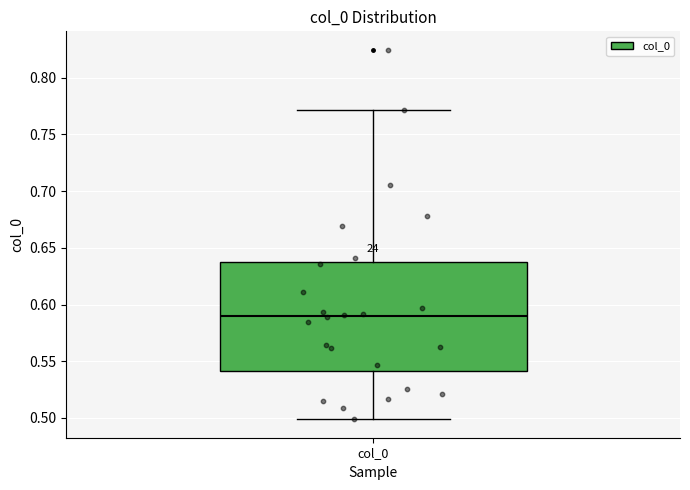

Read this box plot against the y-axis: the position of the median line, the range covered by the box, and the ends of both whiskers. The values are not printed on the chart, so give them approximately, as read against the axis.

median 0.590, box 0.540 to 0.635, whiskers 0.500 to 0.770